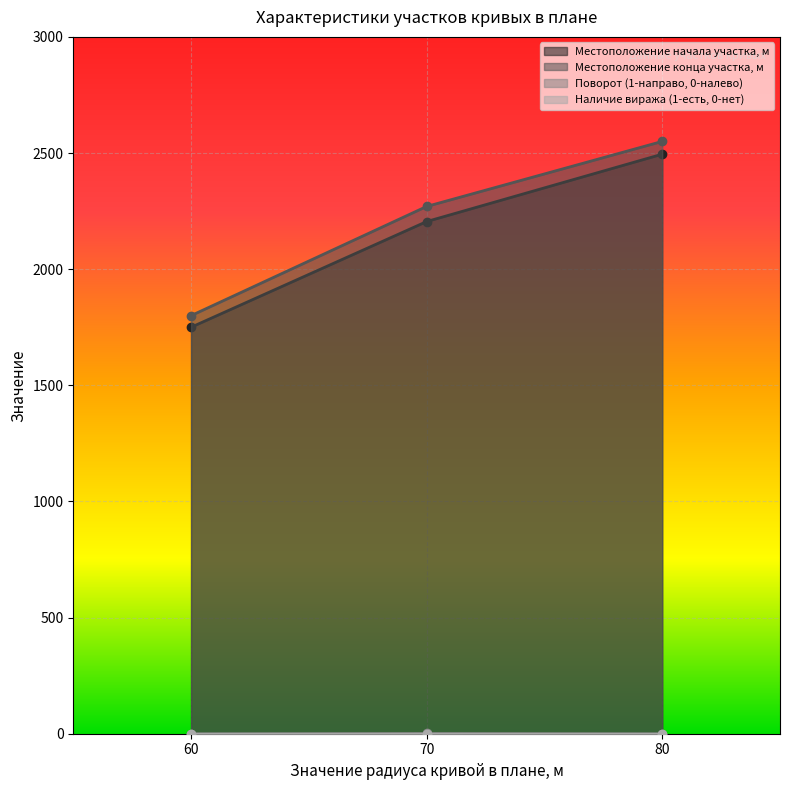

Which series has the largest total across all categories?

Местоположение конца участка, м